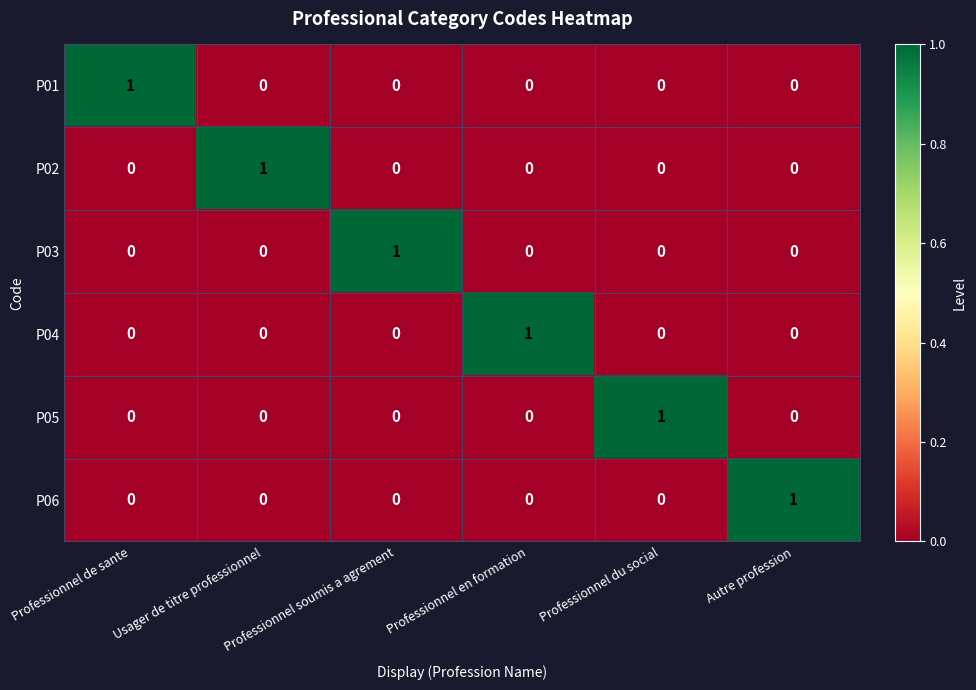

The value of P06 at Professionnel de sante is 1. True or false?

False